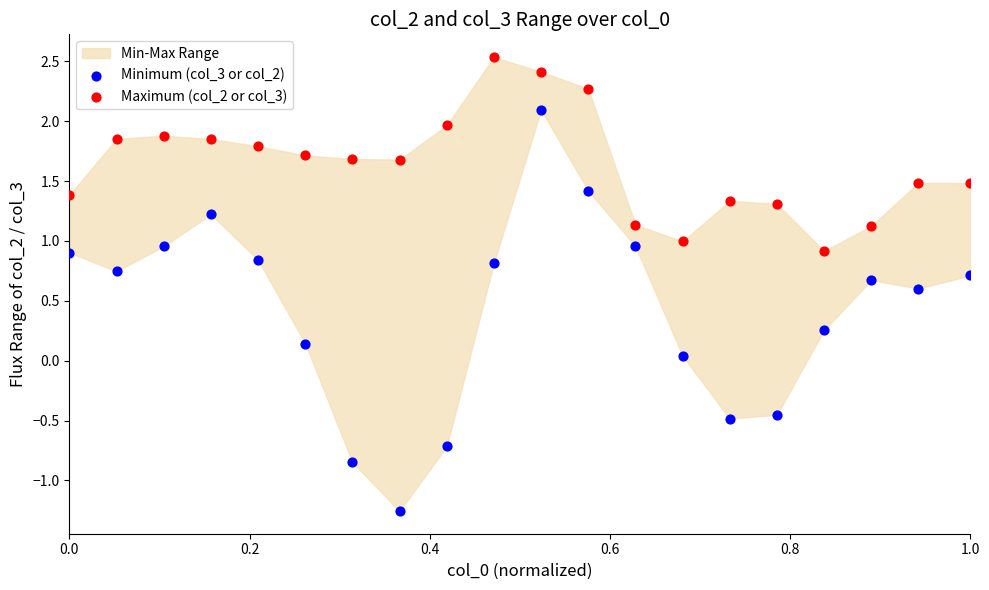

Is the value of Maximum (col_2 or col_3) at 16 greater than the value of Minimum (col_3 or col_2) at 0.0?

Yes